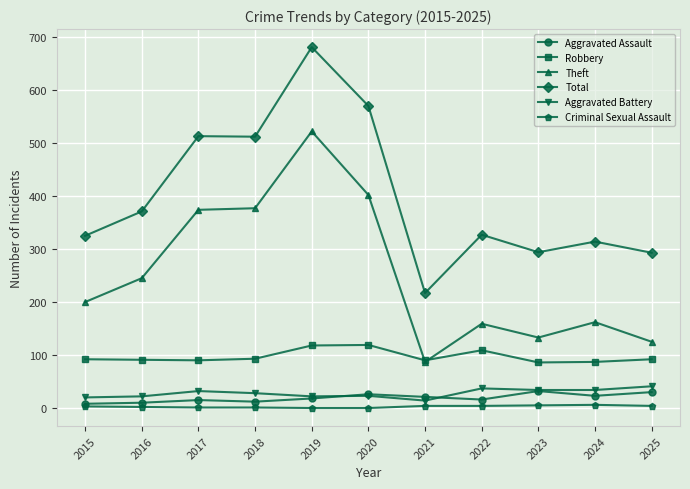

Is it true that Aggravated Battery equals 37 at 2022?

True